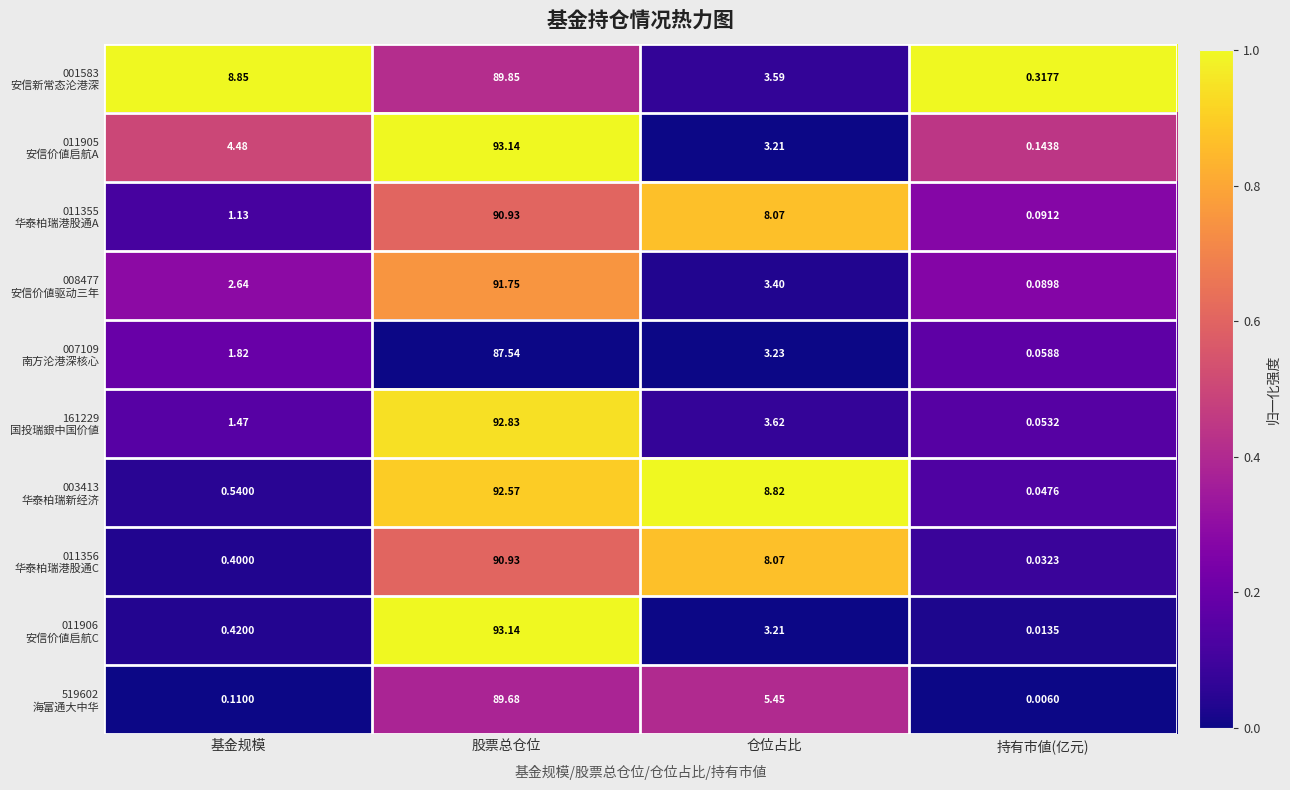

Which series changed the most between 基金规模 and 仓位占比?

003413 华泰柏瑞新经济